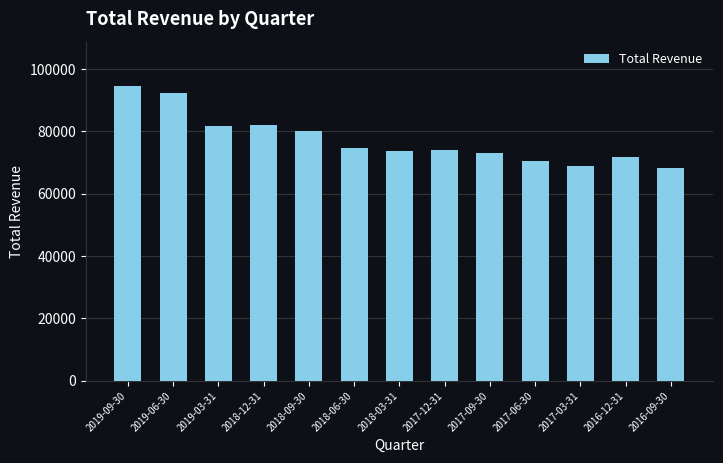

Is it true that the value at 2017-03-31 is 123493?

False